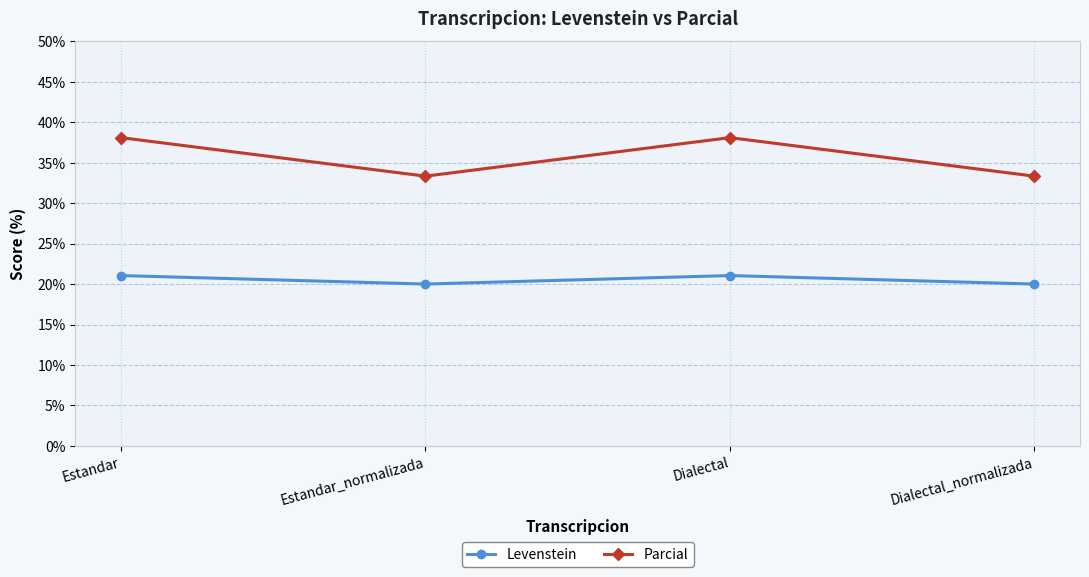

Reading left to right, what are all the values shown in this chart?

Levenstein: Estandar=21.1	Estandar_normalizada=20.0	Dialectal=21.1	Dialectal_normalizada=20.0
Parcial: Estandar=38.1	Estandar_normalizada=33.3	Dialectal=38.1	Dialectal_normalizada=33.3